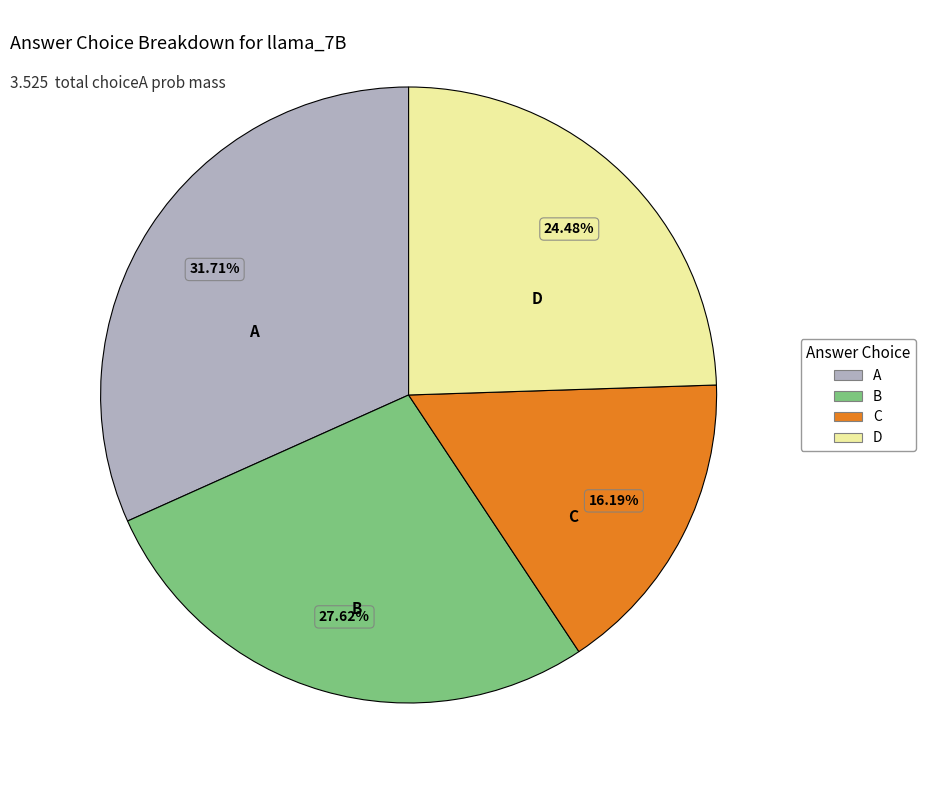

Is there any slice that represents more than half of the pie?

No